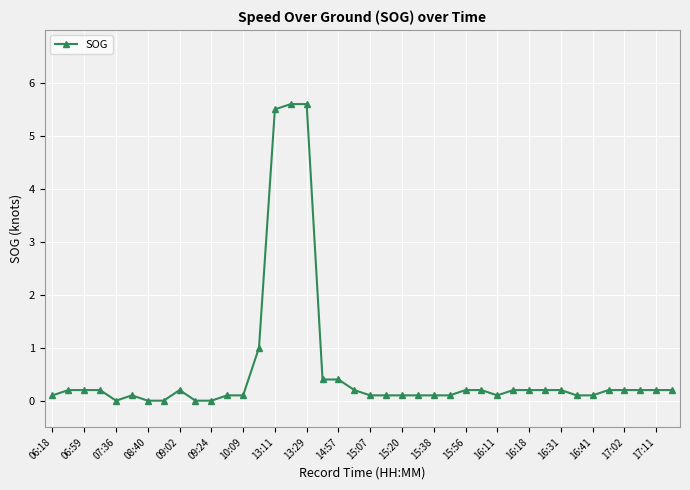

What is the average value?

0.6